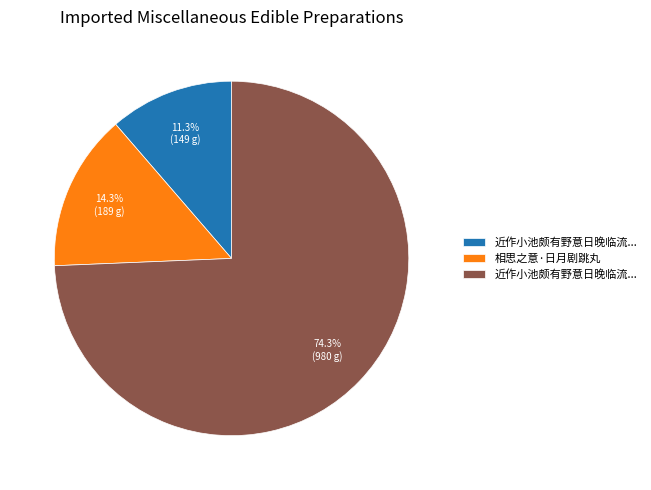

Is there any slice that represents more than half of the pie?

Yes